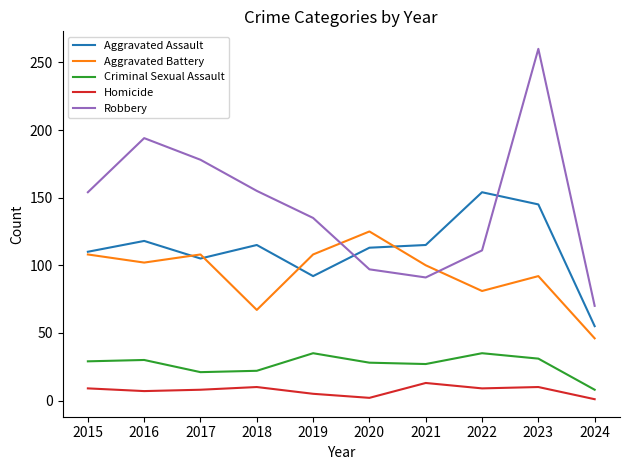

Does the chart display data point markers on the line(s)?

No